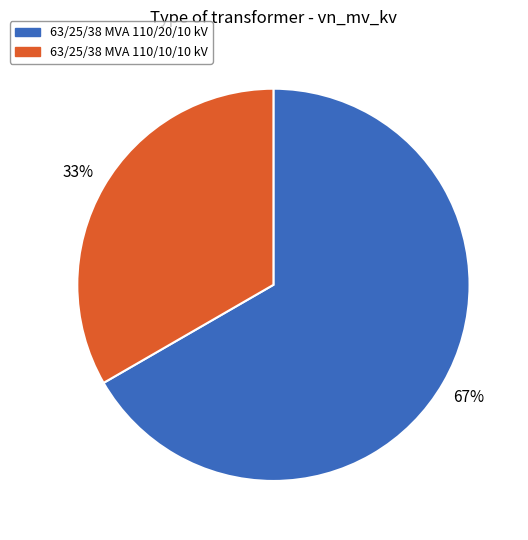

What percentage is the 63/25/38 MVA 110/20/10 kV slice, to the nearest percent?

67%